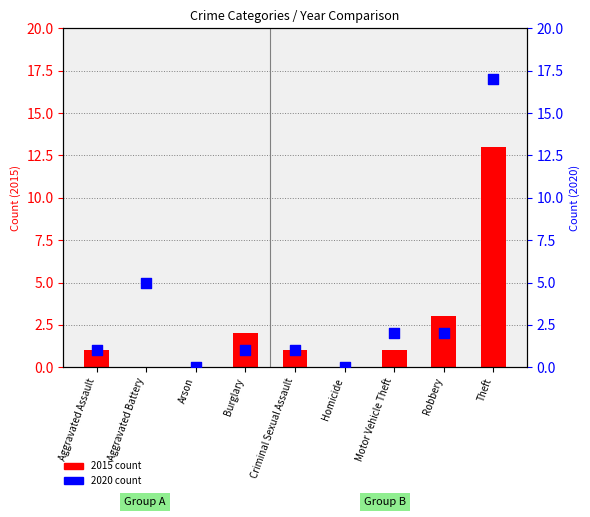

Which series has the widest spread of Y values?

2020 count